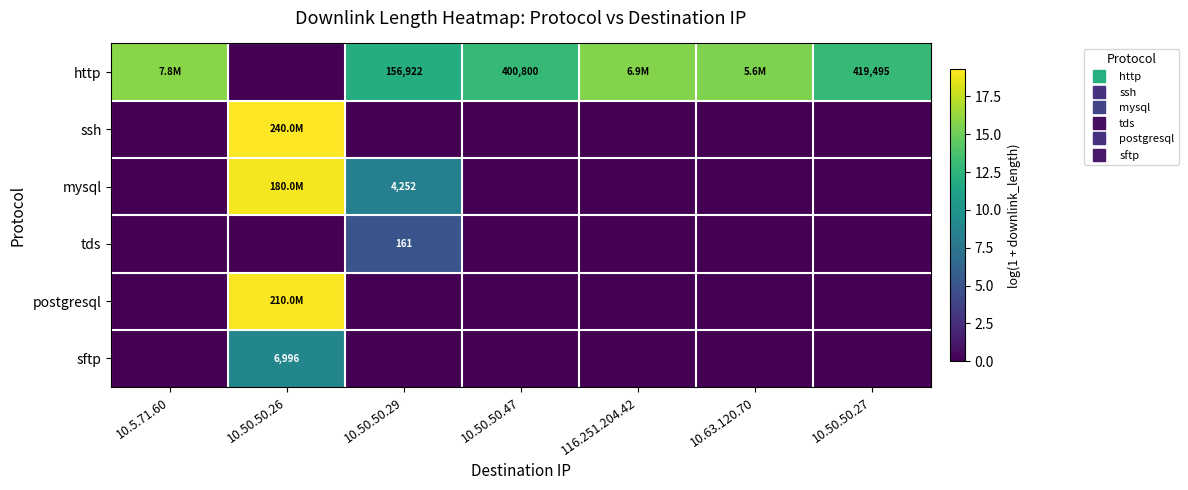

What is the total value across all series at 10.5.71.60?

15.9